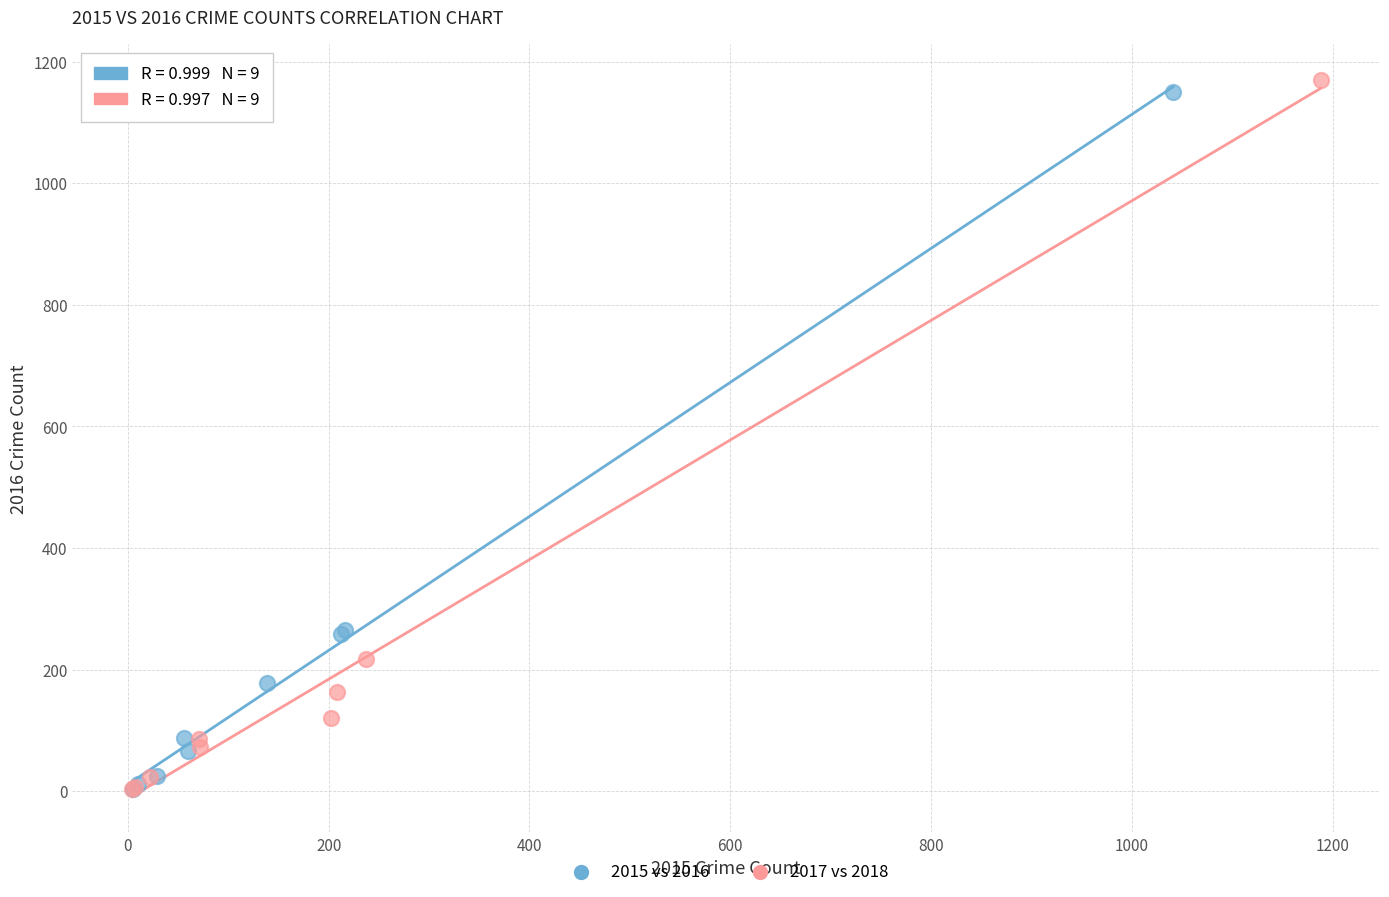

Which series has the widest spread of Y values?

2017 vs 2018